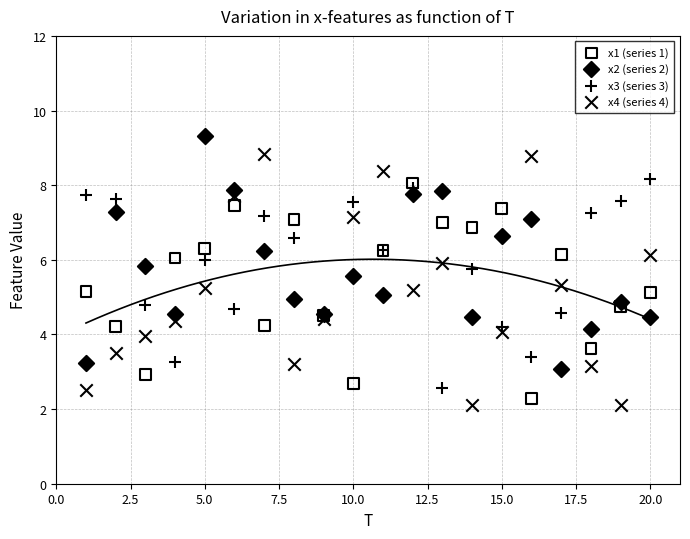

Which series contains the highest Y value?

x2 (series 2)